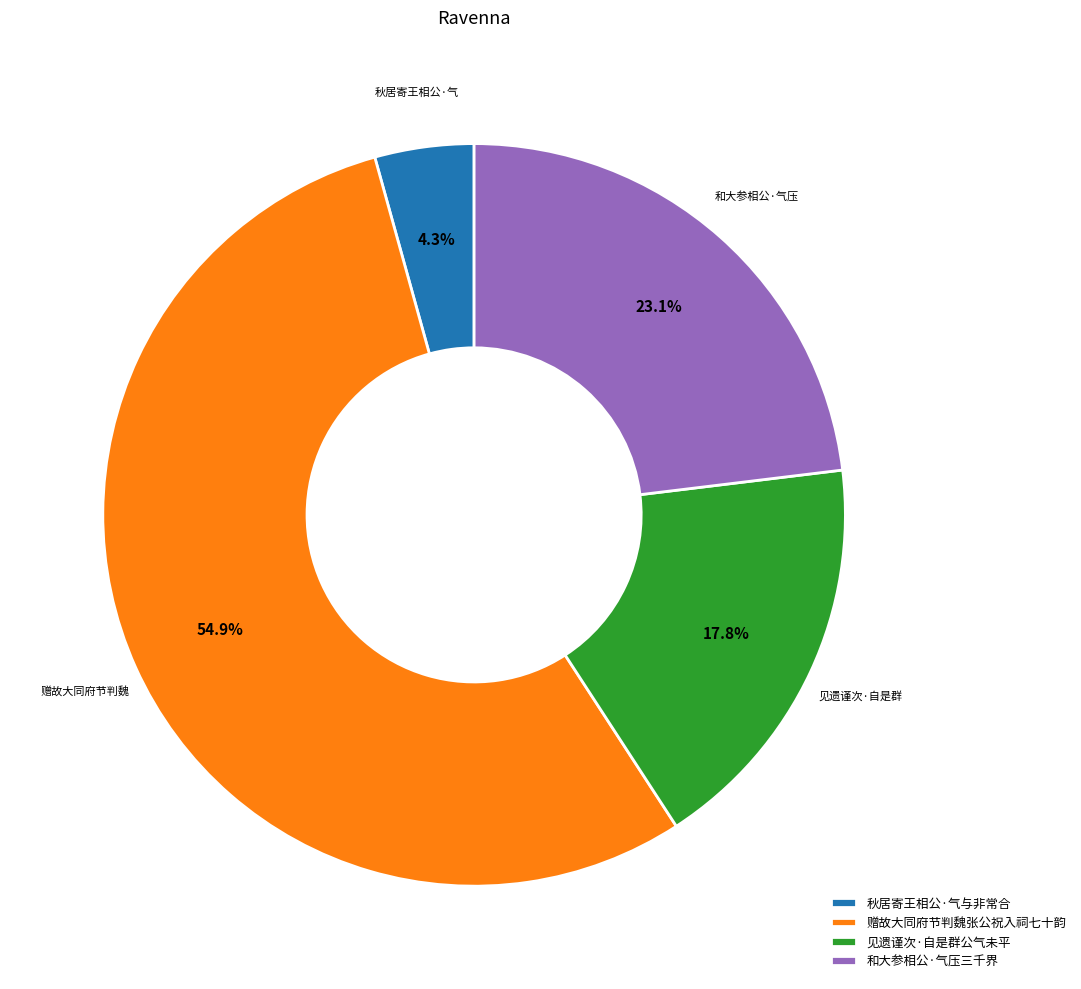

Which slice is the largest?

赠故大同府节判魏张公祝入祠七十韵